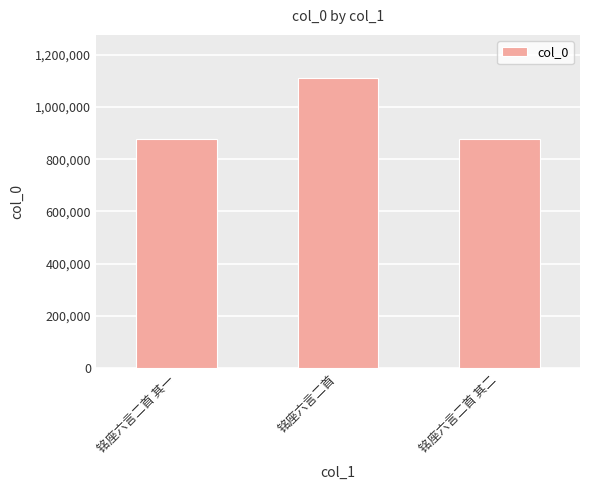

What is the sum of all values?

2867021